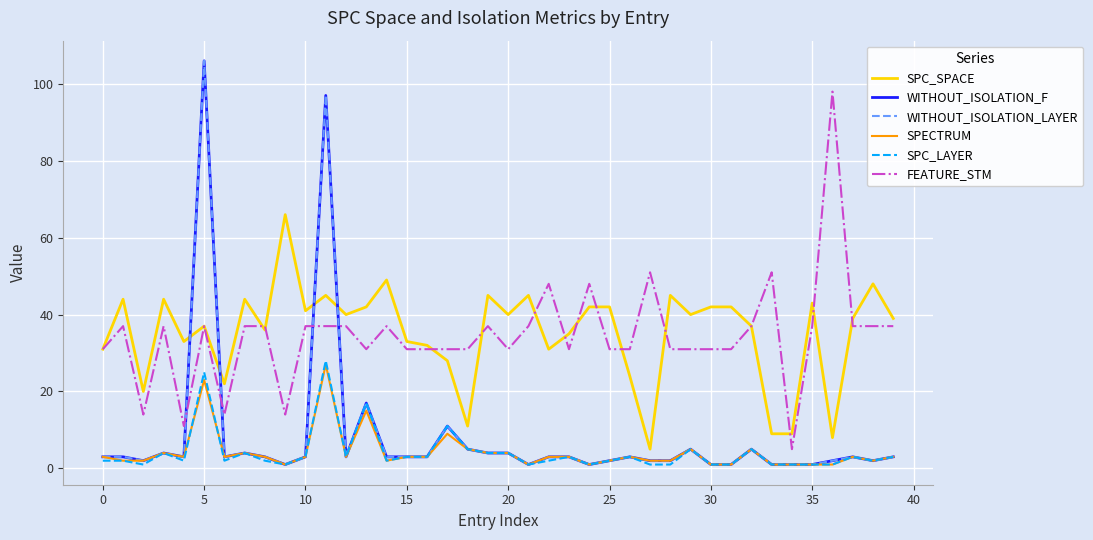

What is the label of the 14th point from the left?

13